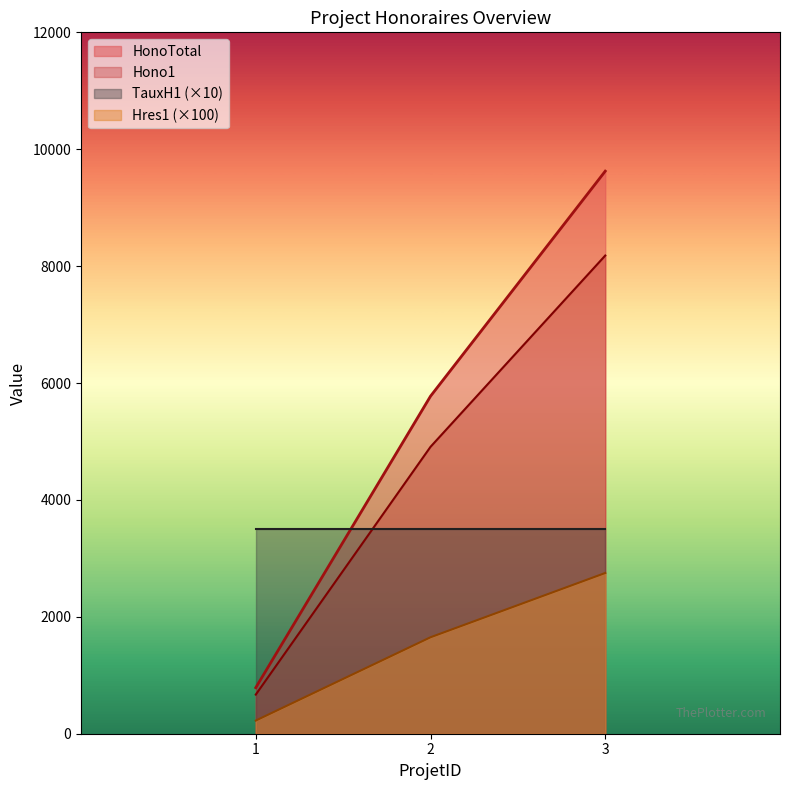

List the series in order of their peak value, lowest first.

Hres1 (×100), TauxH1 (×10), Hono1, HonoTotal